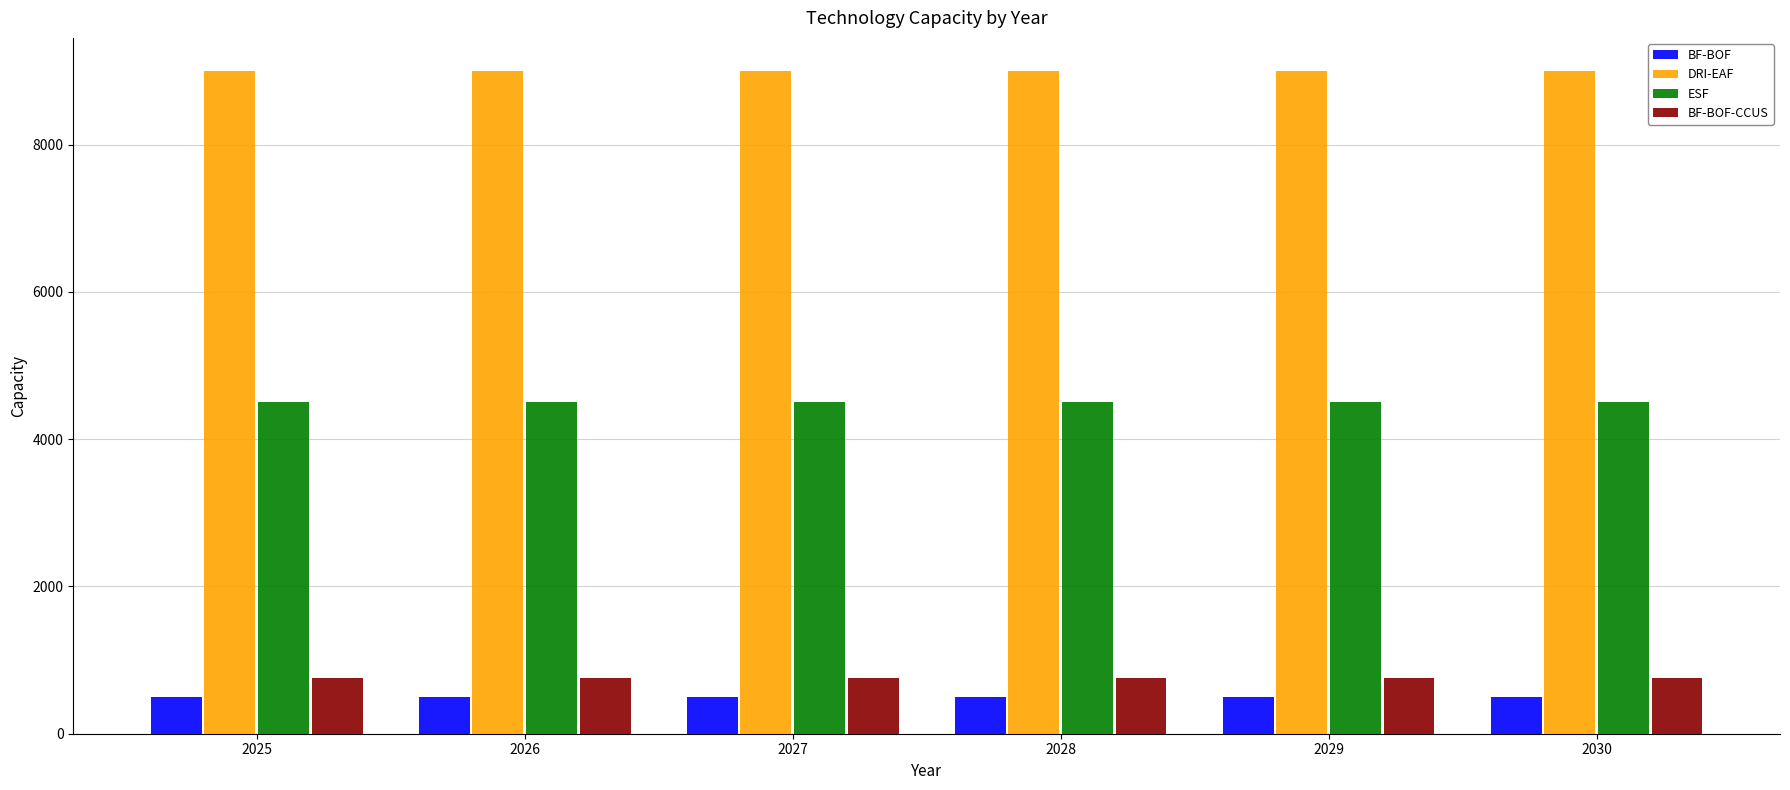

The BF-BOF-CCUS series shows 750 at 2025. True or false?

True